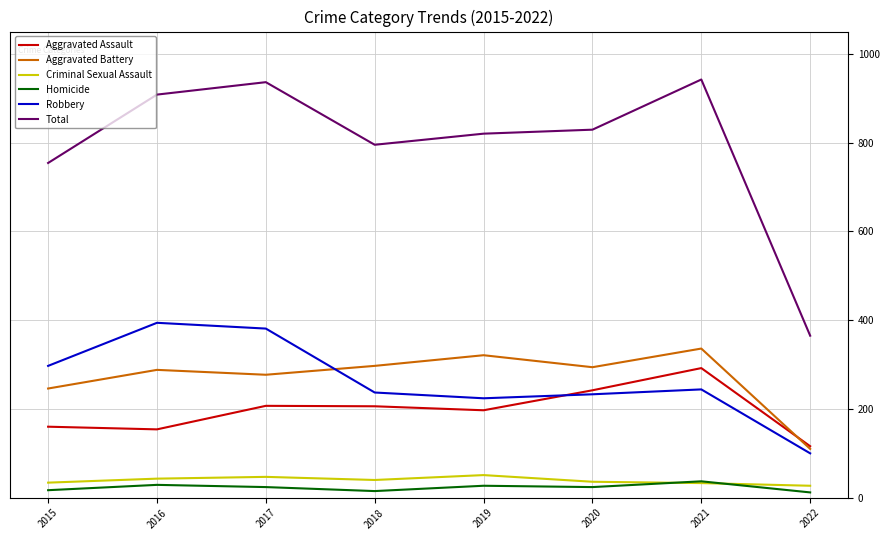

True or false: Robbery has a value of 123 at 2019.

False